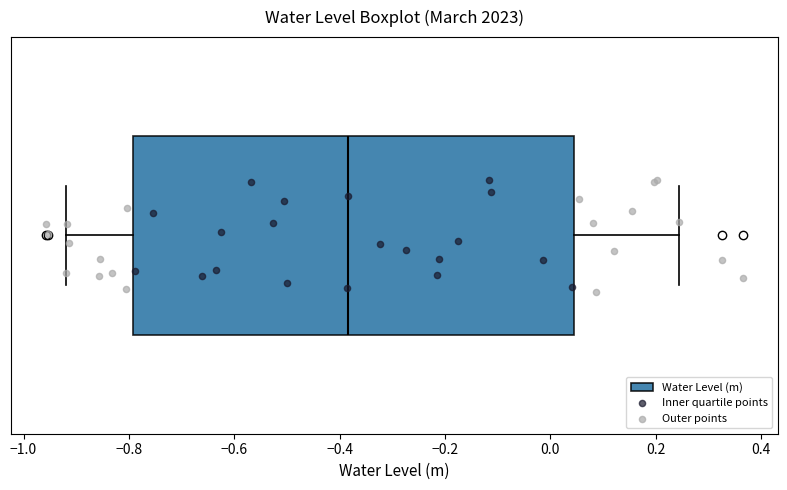

Where does the right whisker of the box end on the x-axis? The values are not printed on the chart, so give them approximately, as read against the axis.

0.24